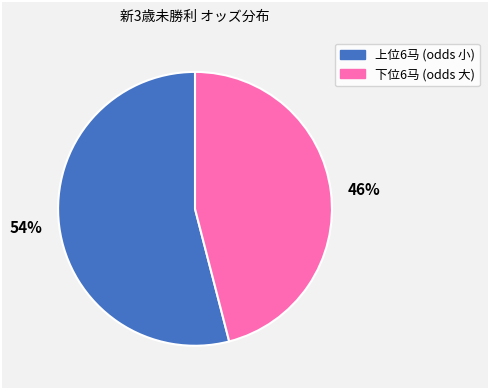

Does any single category account for the majority?

Yes